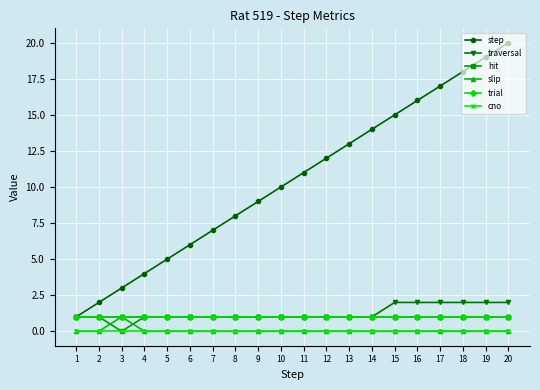

Reading right to left, list all the values displayed in this chart.

step: 20	19	18	17	16	15	14	13	12	11	10	9	8	7	6	5	4	3	2	1
traversal: 2	2	2	2	2	2	1	1	1	1	1	1	1	1	1	1	1	1	1	1
hit: 1	1	1	1	1	1	1	1	1	1	1	1	1	1	1	1	1	0	1	1
slip: 0	0	0	0	0	0	0	0	0	0	0	0	0	0	0	0	0	1	0	0
trial: 1	1	1	1	1	1	1	1	1	1	1	1	1	1	1	1	1	1	1	1
cno: 0	0	0	0	0	0	0	0	0	0	0	0	0	0	0	0	0	0	0	0